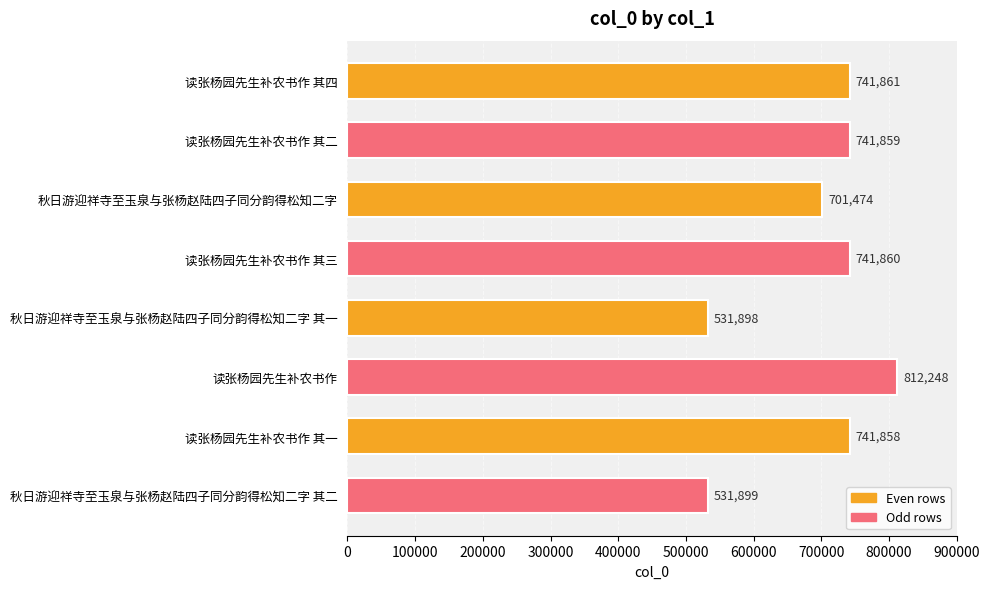

The chart shows a value of 130301 at 秋日游迎祥寺至玉泉与张杨赵陆四子同分韵得松知二字 其一. True or false?

False